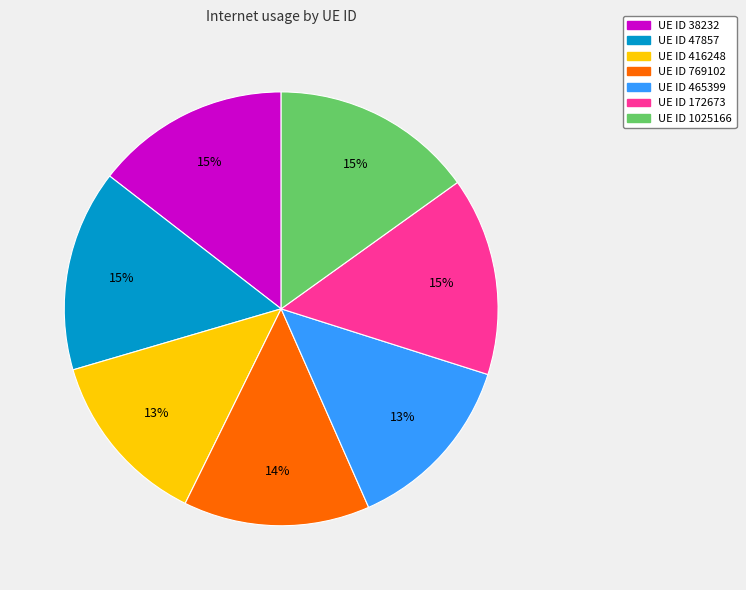

What percentage is the UE ID 47857 slice, to the nearest percent?

15%